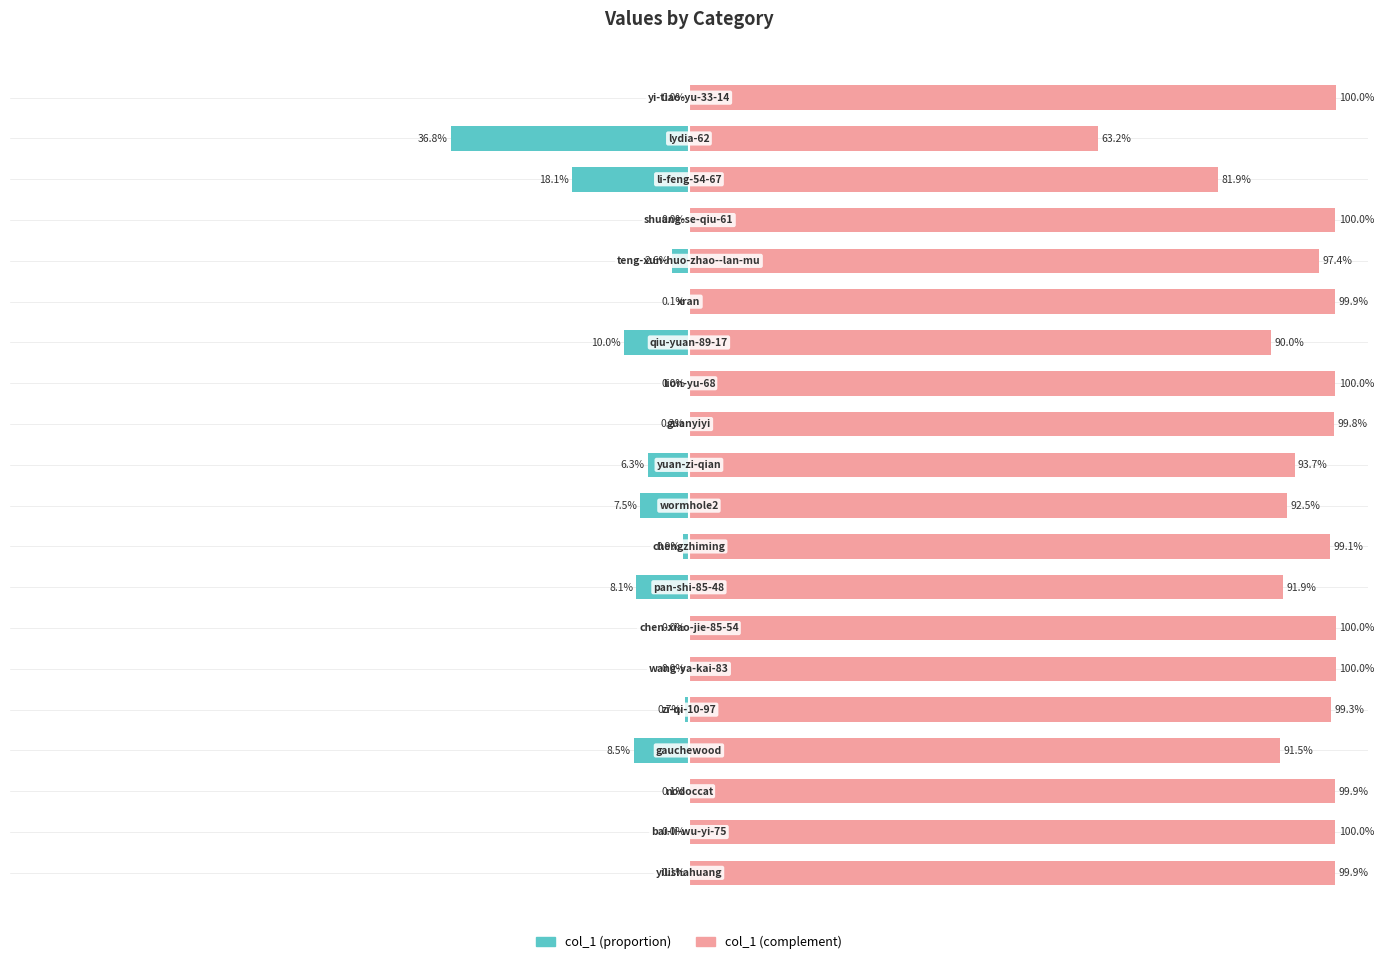

At how many categories does at least one series exceed -4?

20